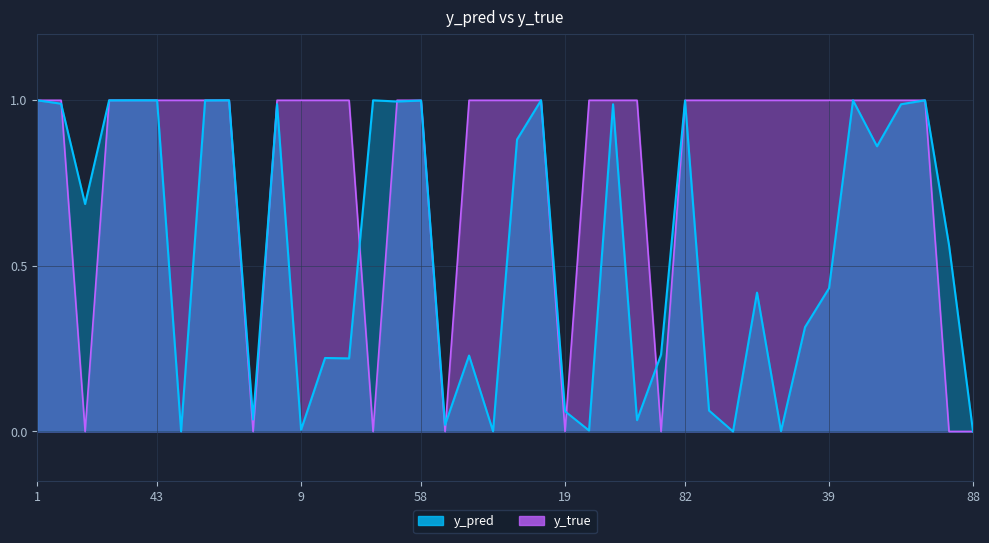

List the series in order of their overall mean, highest first.

y_true, y_pred